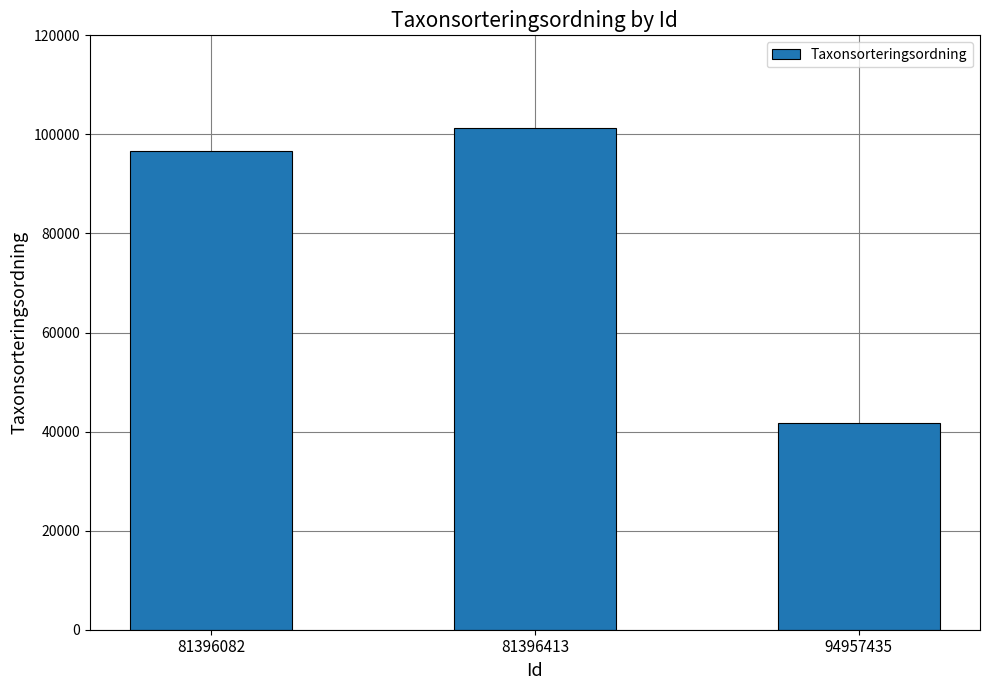

How many bars are there in total?

3